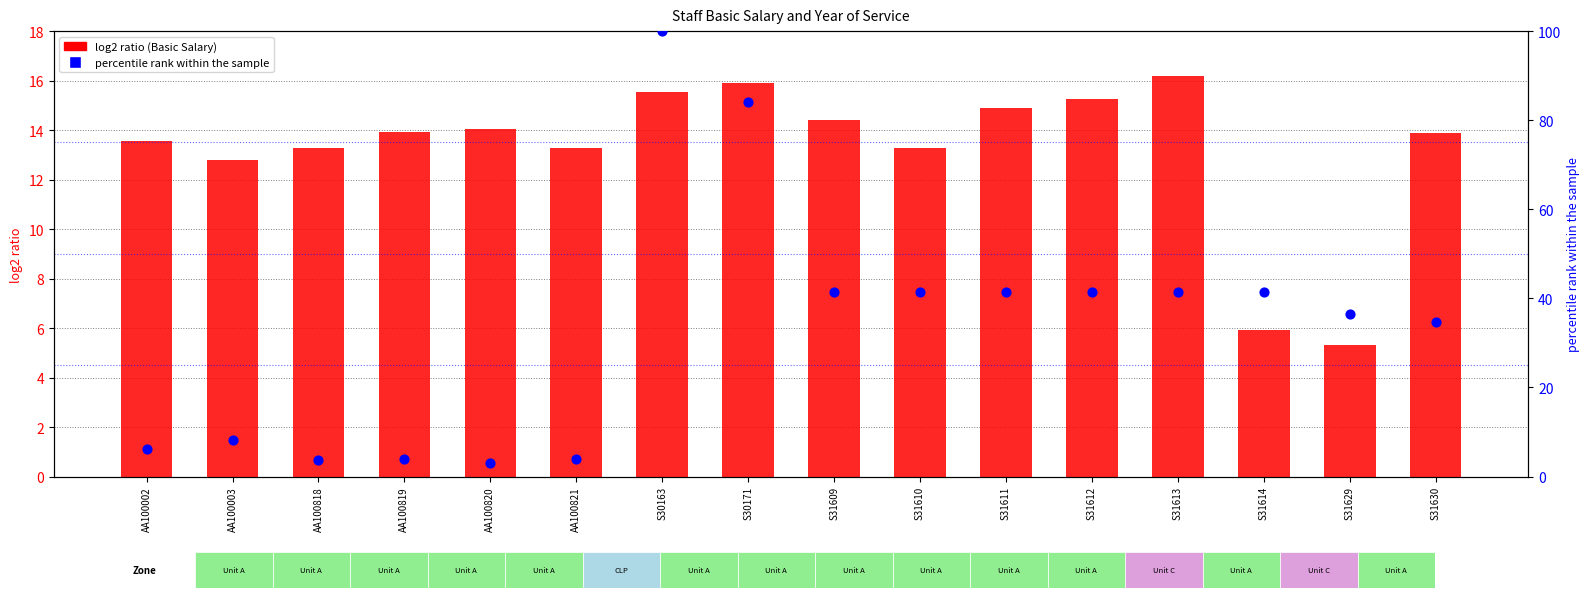

Which series has the largest Y range (max minus min)?

percentile rank (Year of Service)